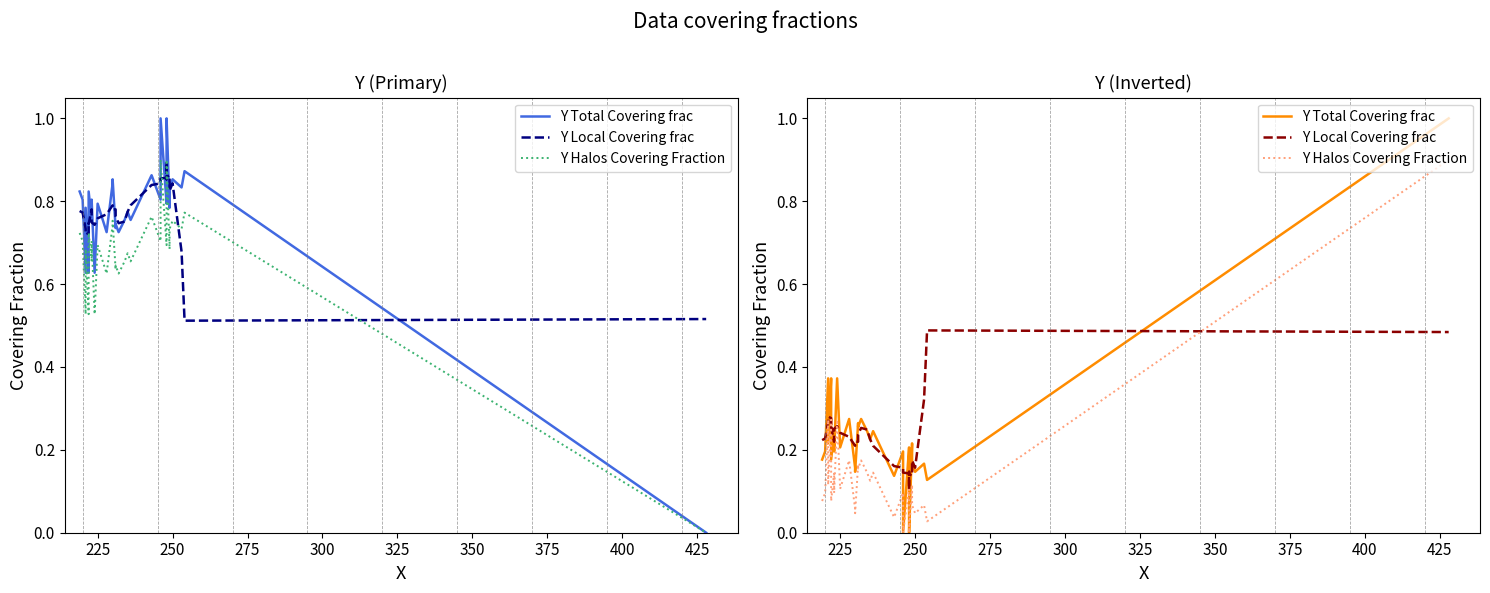

How many series are shown in this chart?

3